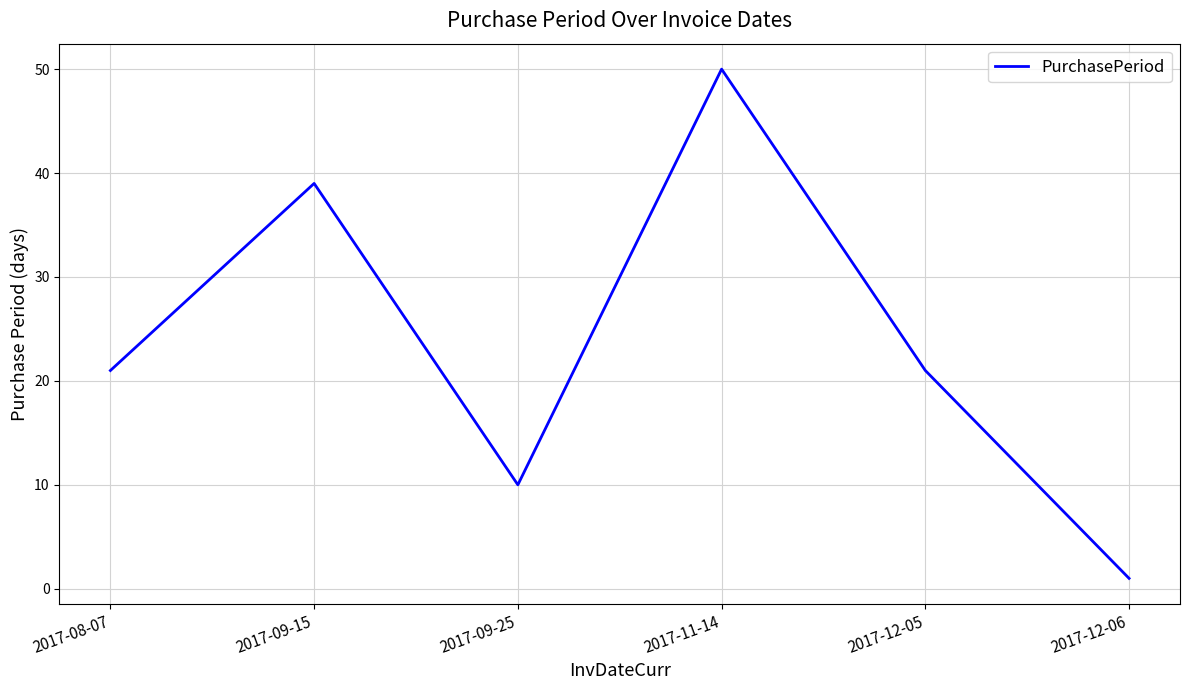

True or false: the data shows 50 at 2017-11-14.

True